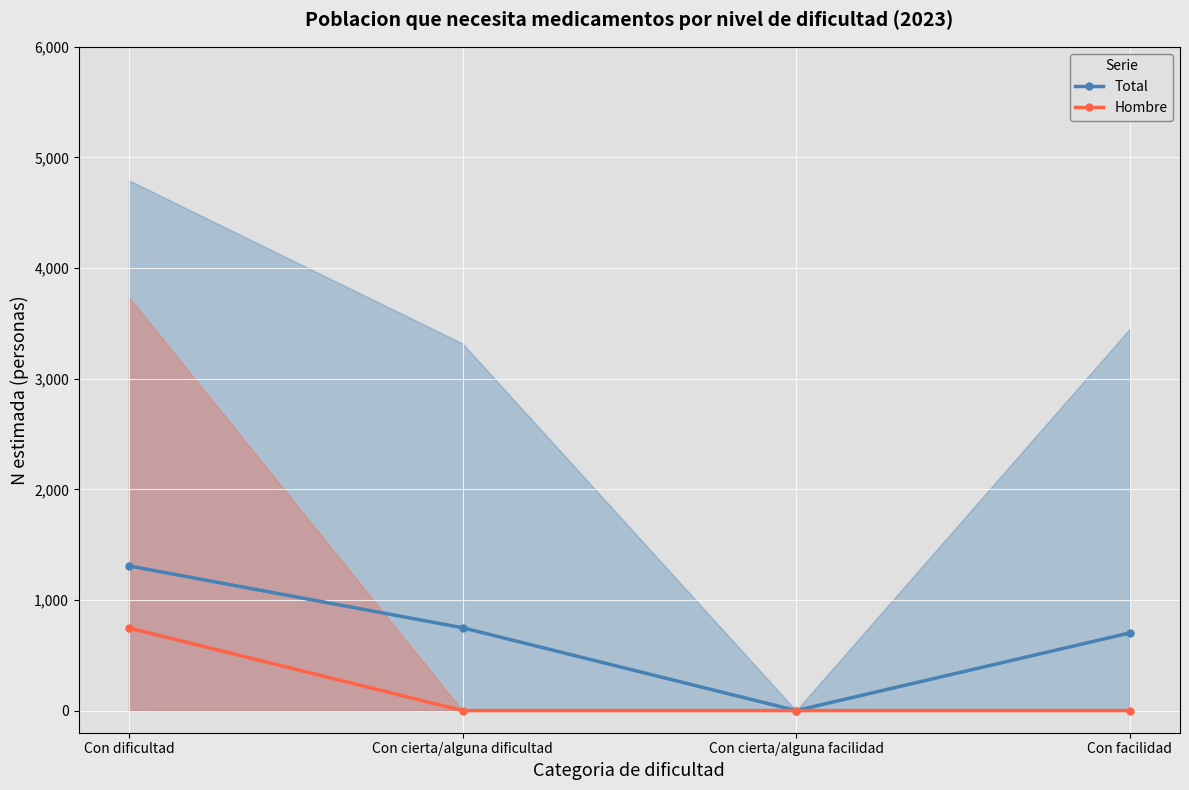

True or false: Total and Hombre cross at least once.

False